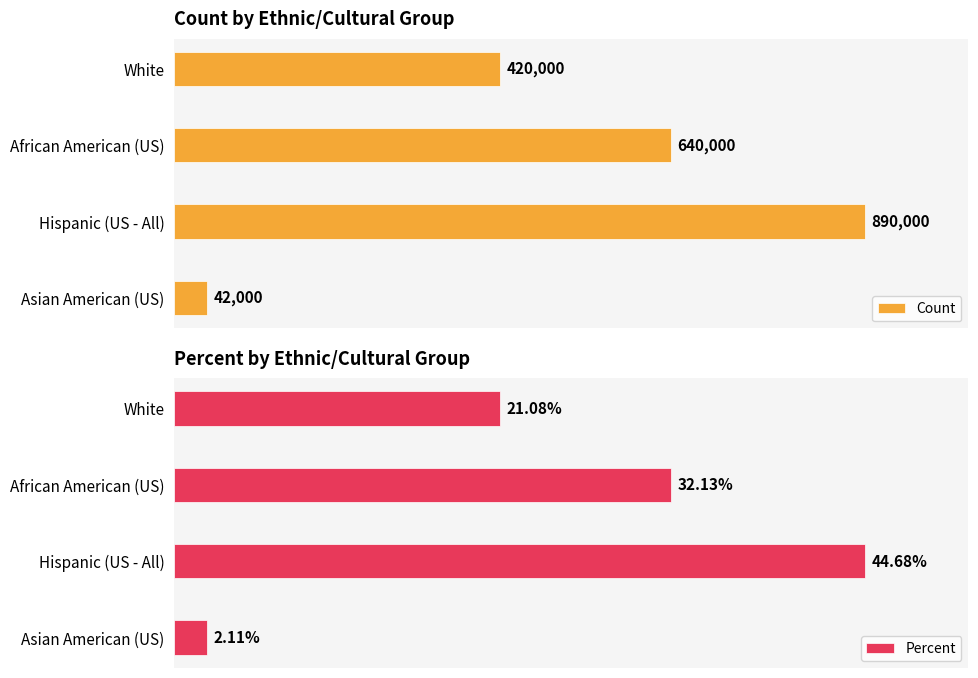

Reading left to right, list all the values displayed in this chart.

Count: 420000.0	640000.0	890000.0	42000.0
Percent: 0.2	0.3	0.4	0.0